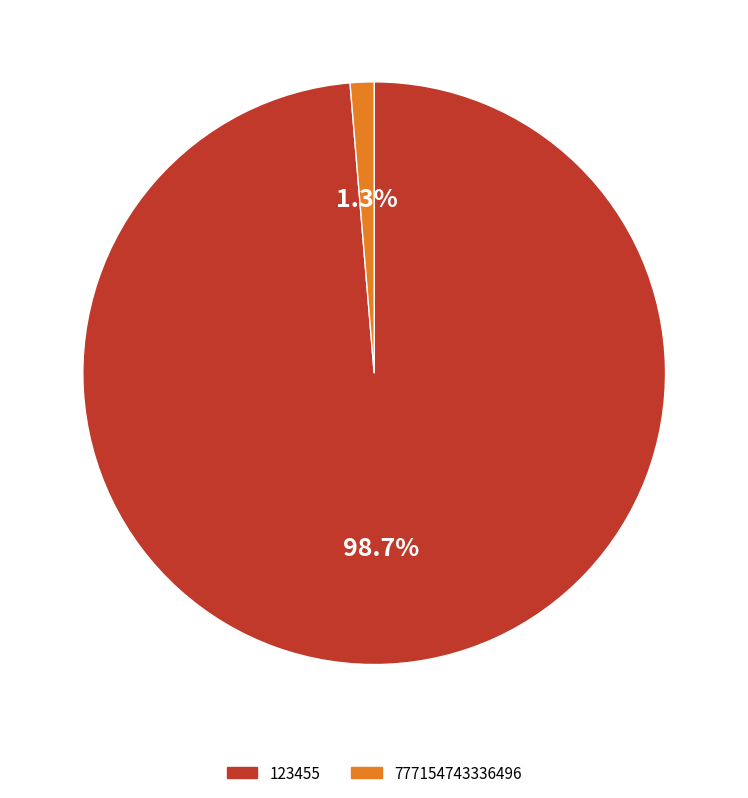

Between 777154743336496 and 123455, which is larger?

123455